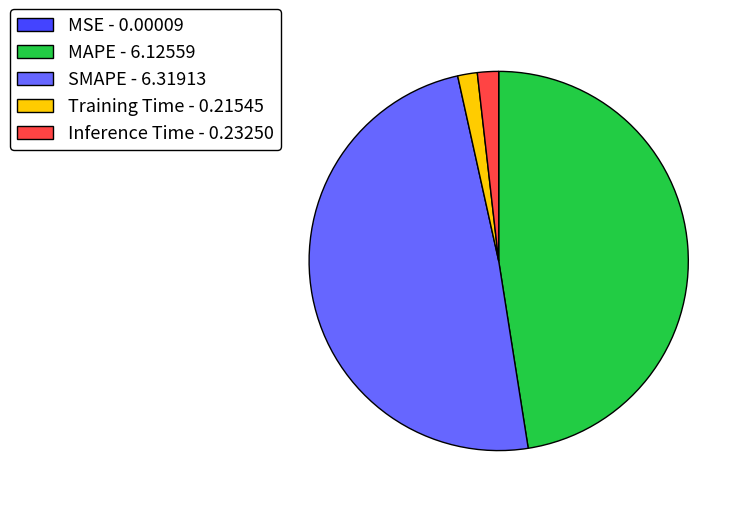

Do Inference Time - 0.23250 and MAPE - 6.12559 together represent more than half of the pie?

No